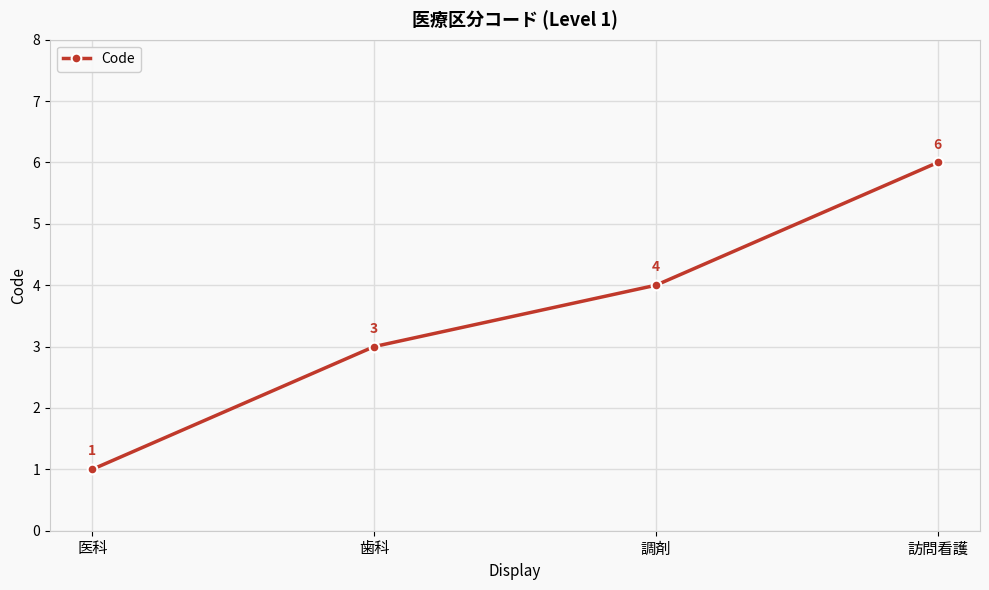

Where is the data nearest to the value 3?

歯科